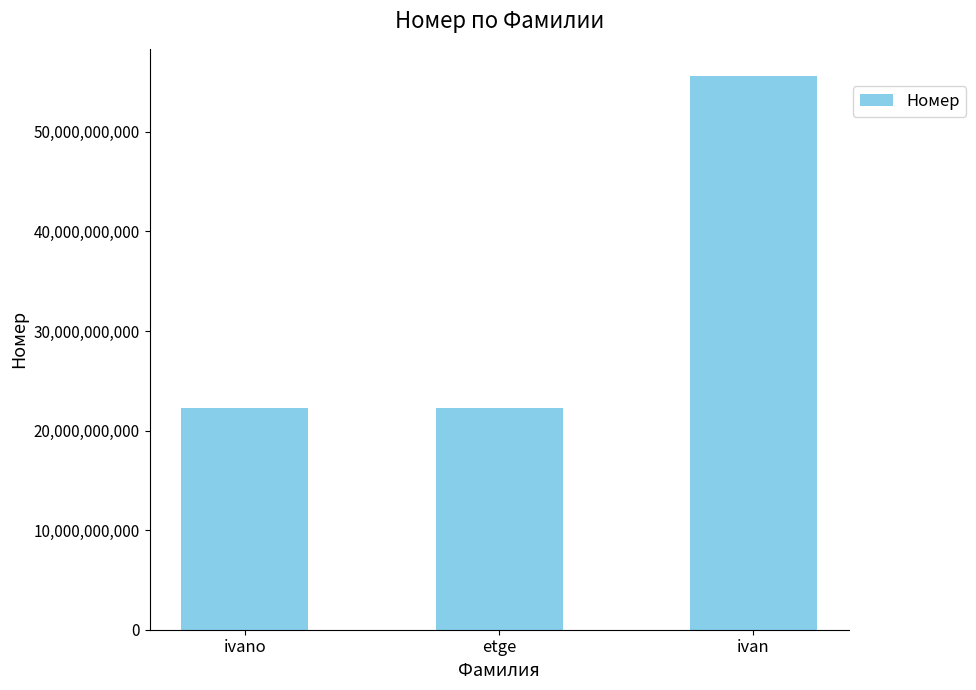

What is the approximate value at ivano?

22222222222